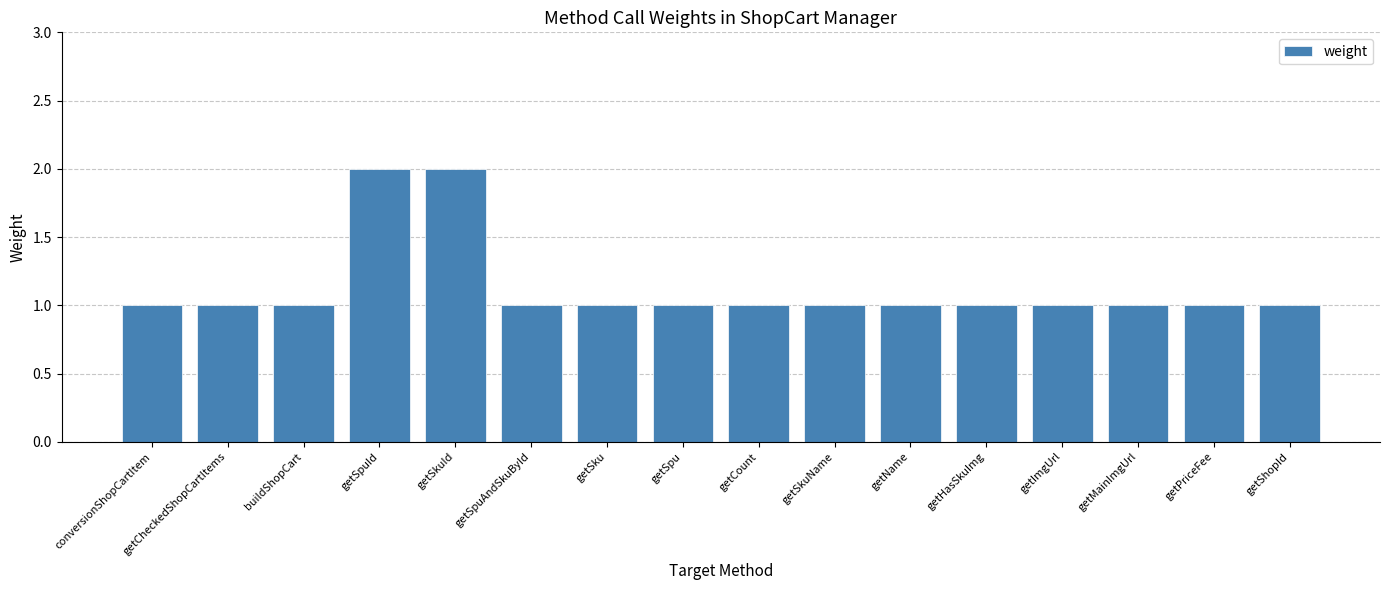

How many series are shown in this chart?

1